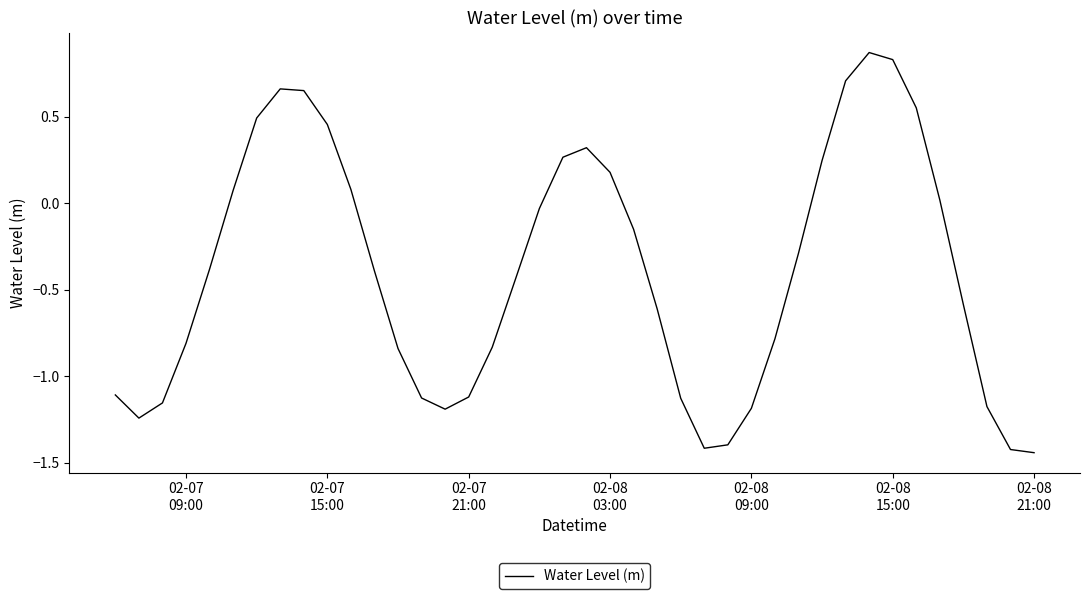

What is the difference between the maximum and minimum values?

2.3